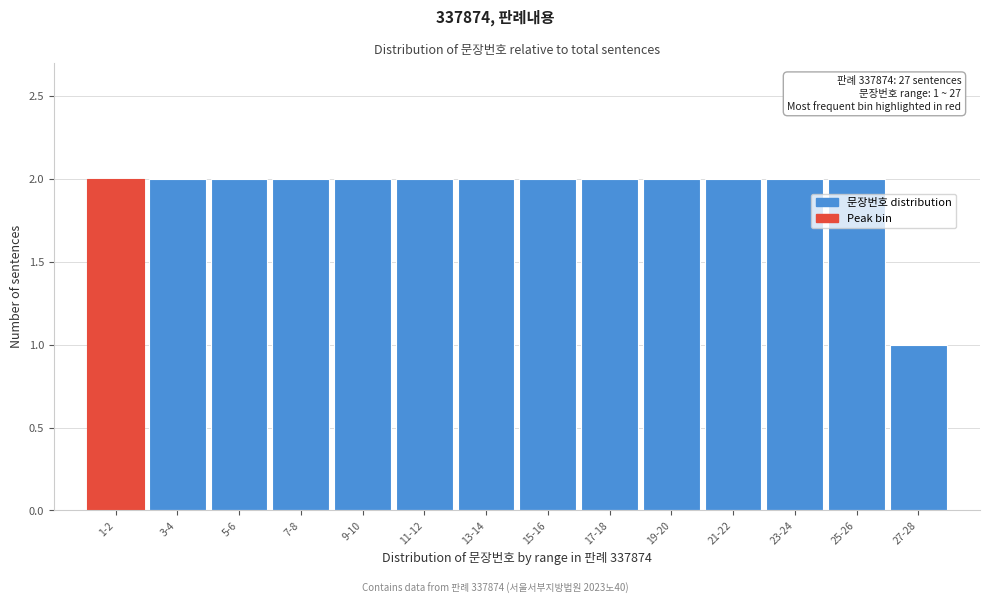

Reading left to right, transcribe all the data shown in this chart.

1-2=2	3-4=2	5-6=2	7-8=2	9-10=2	11-12=2	13-14=2	15-16=2	17-18=2	19-20=2	21-22=2	23-24=2	25-26=2	27-28=1